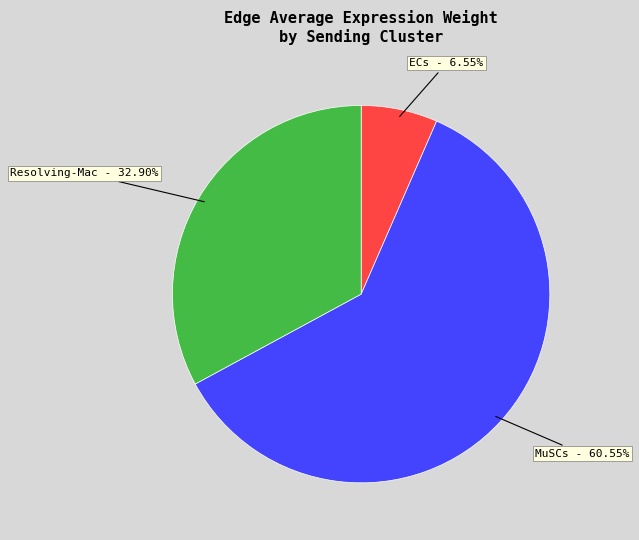

Which category accounts for the majority?

MuSCs